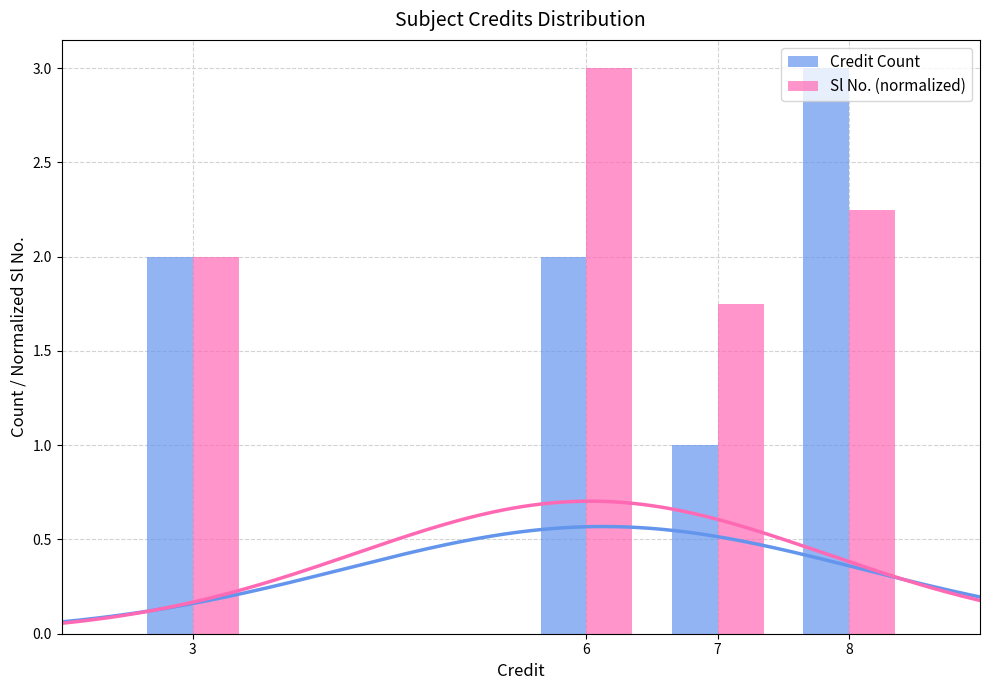

Between 3 and 6, which series saw the biggest shift?

Sl No. (normalized)